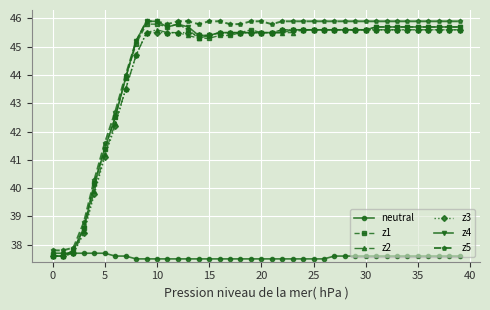

What is the value of the neutral point at the 15th from the left?

37.5